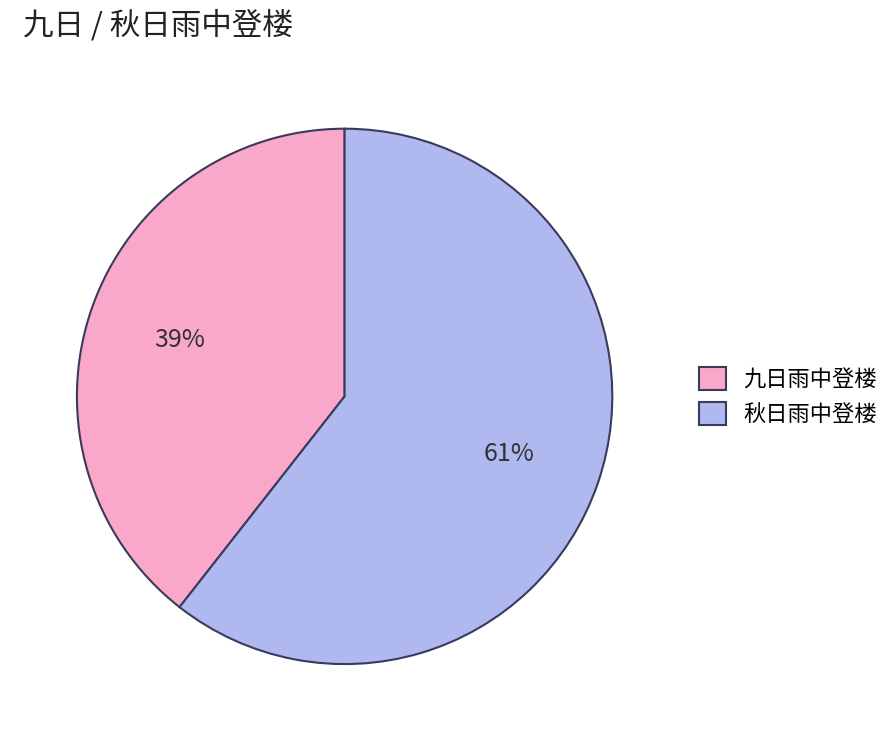

How many segments does this pie chart have?

2